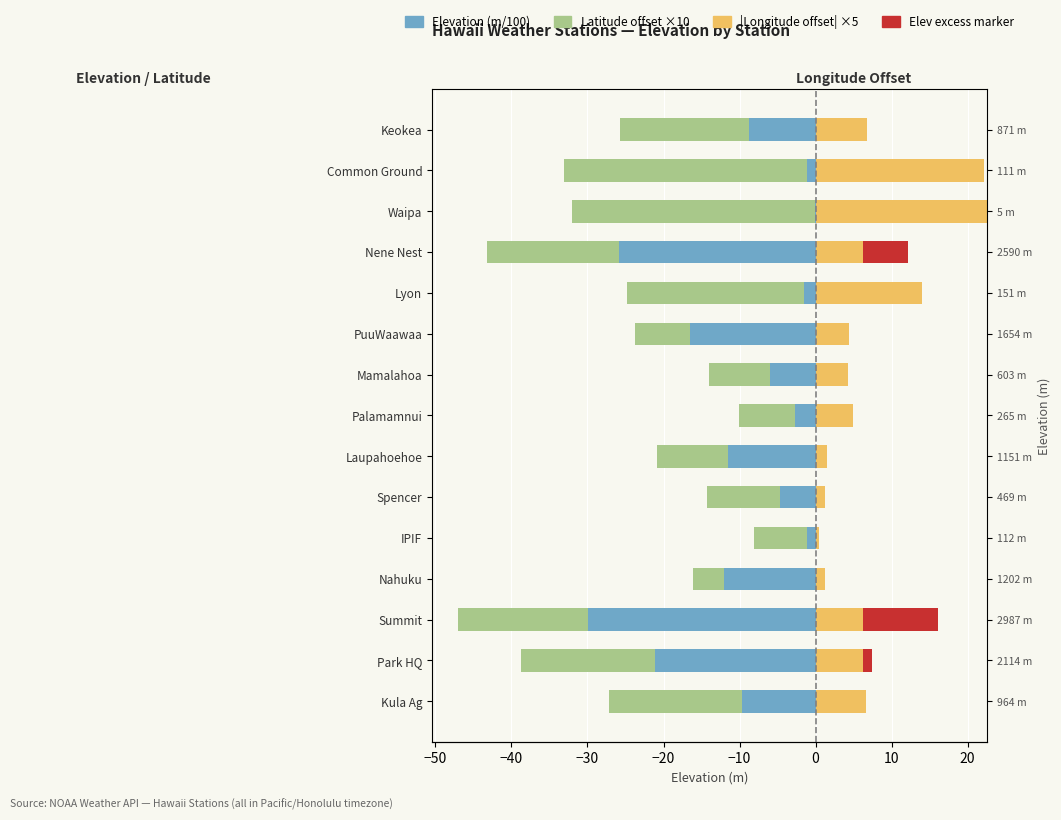

How many values in the |Longitude offset| ×5 series exceed 6?

8